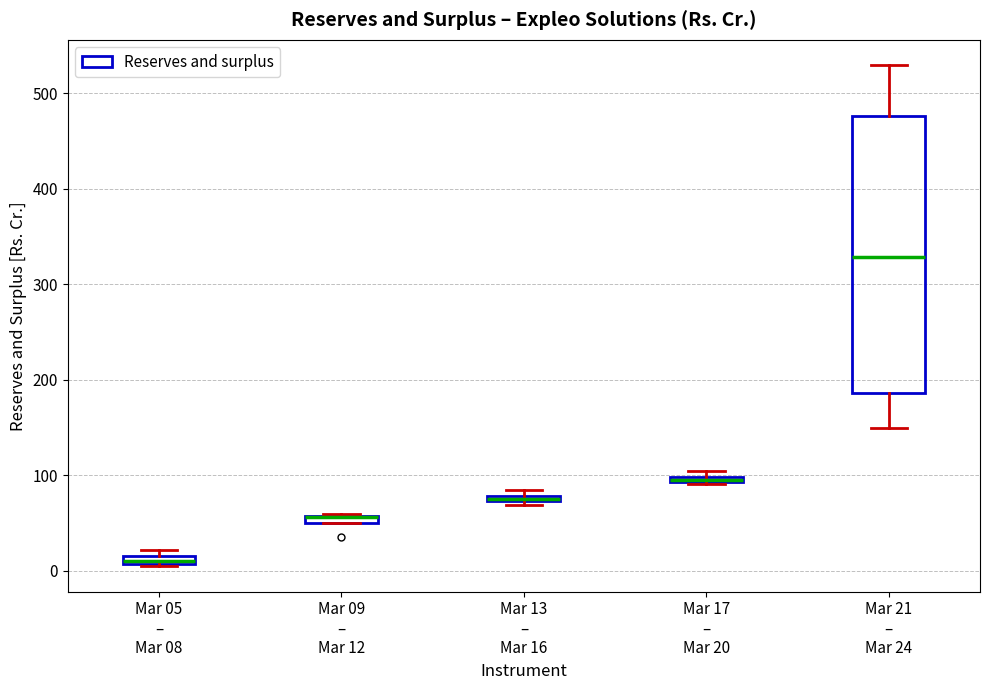

Comparing the boxes themselves (not the whiskers), which one is the tallest?

Mar 21 – Mar 24